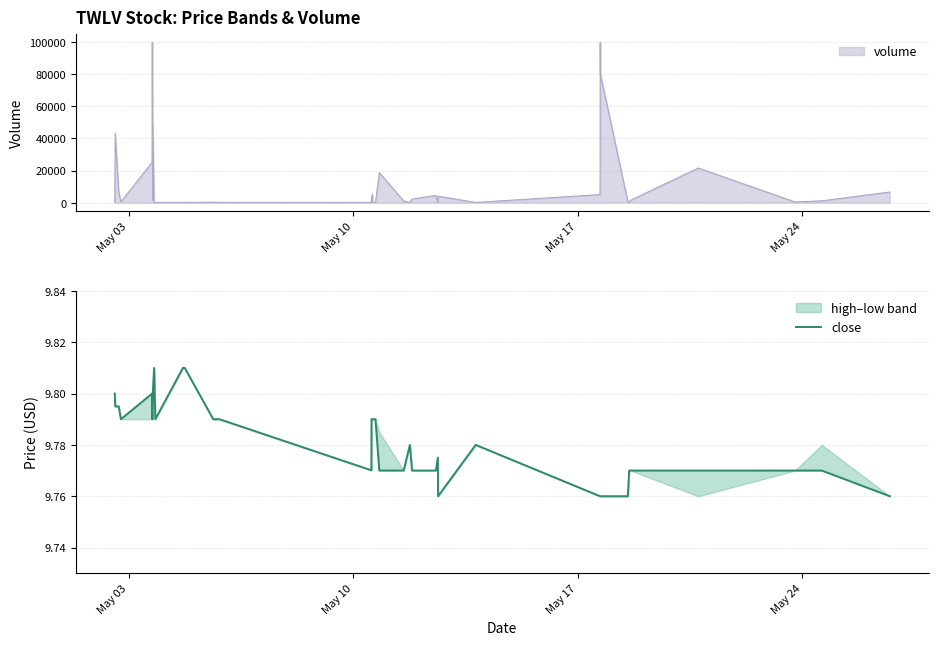

What position from the left is May 10?

2